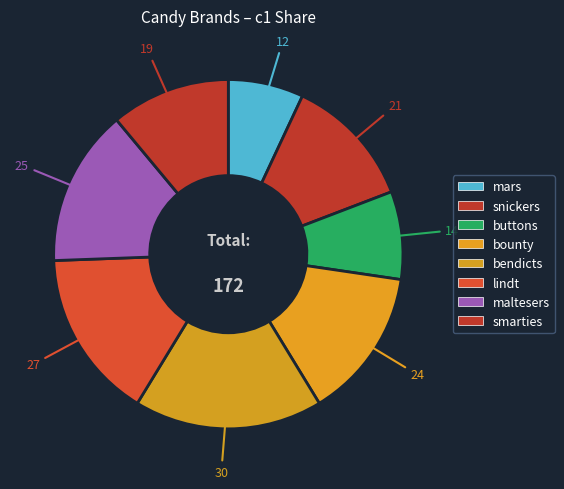

To the nearest percent, what is the difference between the lindt and snickers slice percentages?

3%